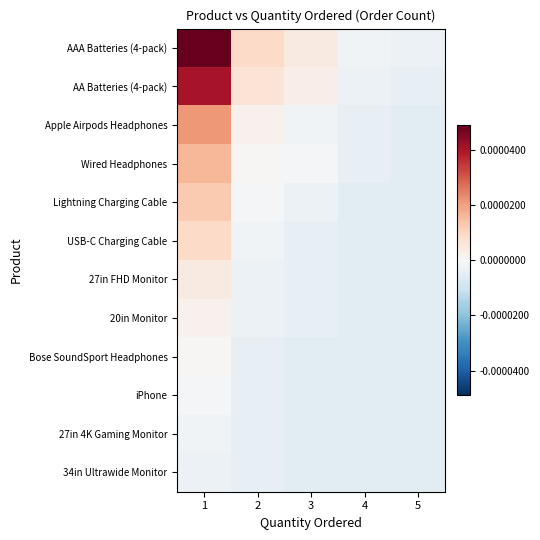

At which category is the sum across all series the highest?

1